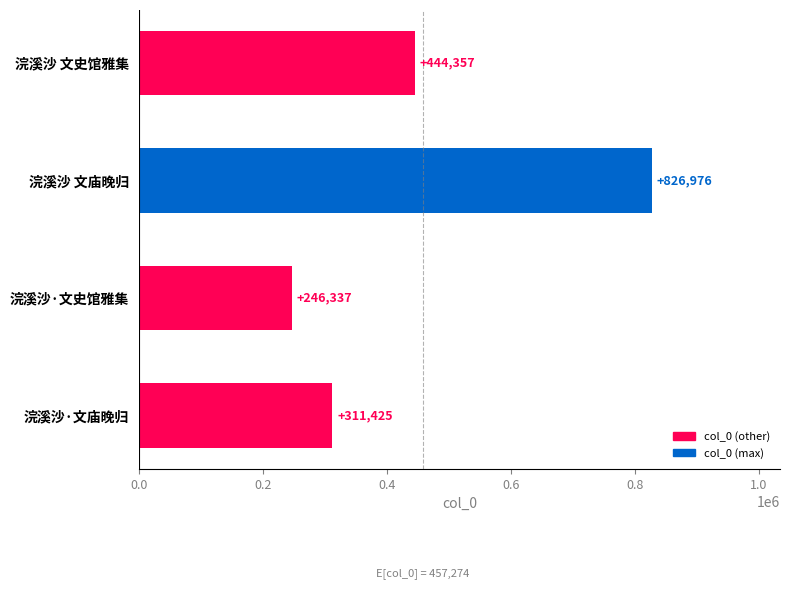

Are the bars grouped side by side (vs. stacked)?

No